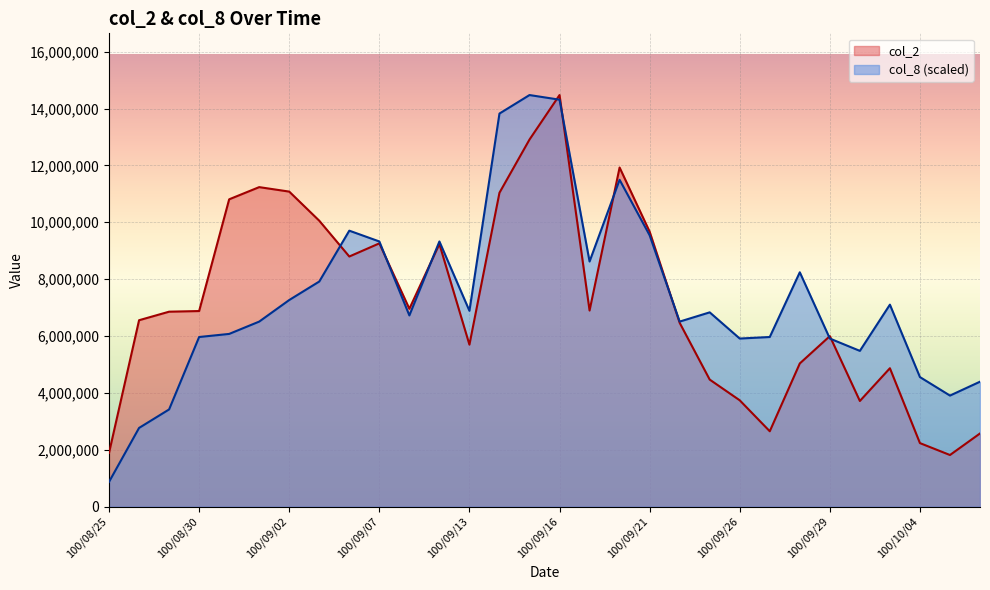

What is the minimum value for col_2?

1812120.0